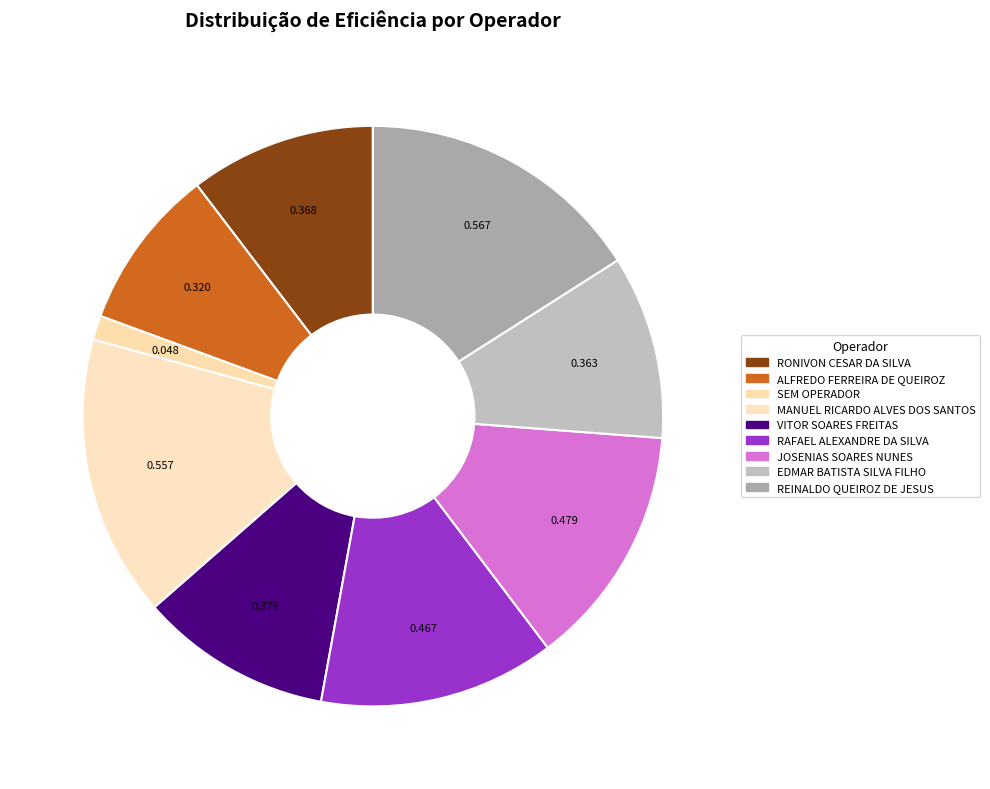

True or false: RAFAEL ALEXANDRE DA SILVA accounts for 13% of the total.

True